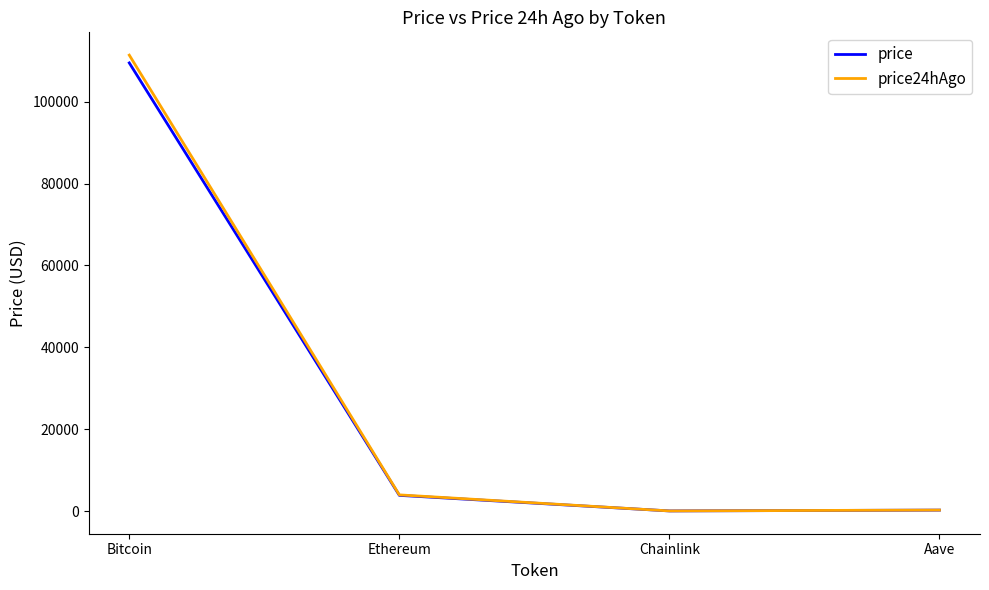

What is the spread (max minus min) of values at Aave?

12.7